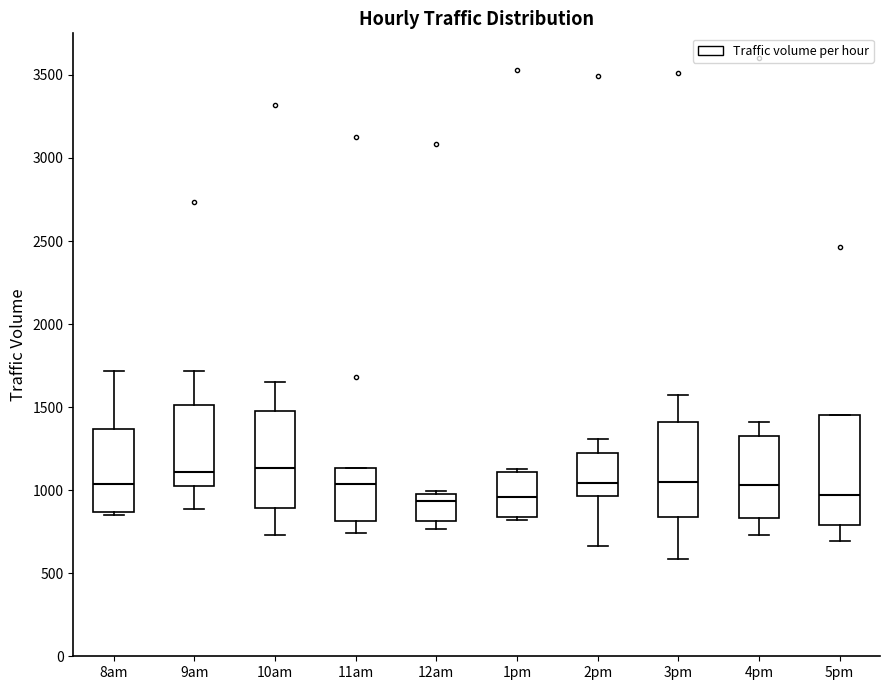

Reading left to right, read every box against the y-axis: the position of its median line, the range the box covers, and the ends of its whiskers. The values are not printed on the chart, so give them approximately, as read against the axis.

8am: median 1050, box 850 to 1350, whiskers 850 (just below the box's lower edge) to 1700
9am: median 1100, box 1050 to 1500, whiskers 900 to 1700
10am: median 1150, box 900 to 1500, whiskers 750 to 1650
11am: median 1050, box 800 to 1150, whiskers 750 to 1150
12am: median 950, box 800 to 1000, whiskers 750 to 1000
1pm: median 950, box 850 to 1100, whiskers 800 to 1100 (just above the box's upper edge)
2pm: median 1050, box 950 to 1250, whiskers 650 to 1300
3pm: median 1050, box 850 to 1400, whiskers 600 to 1550
4pm: median 1050, box 850 to 1350, whiskers 750 to 1400
5pm: median 950, box 800 to 1450, whiskers 700 to 1450